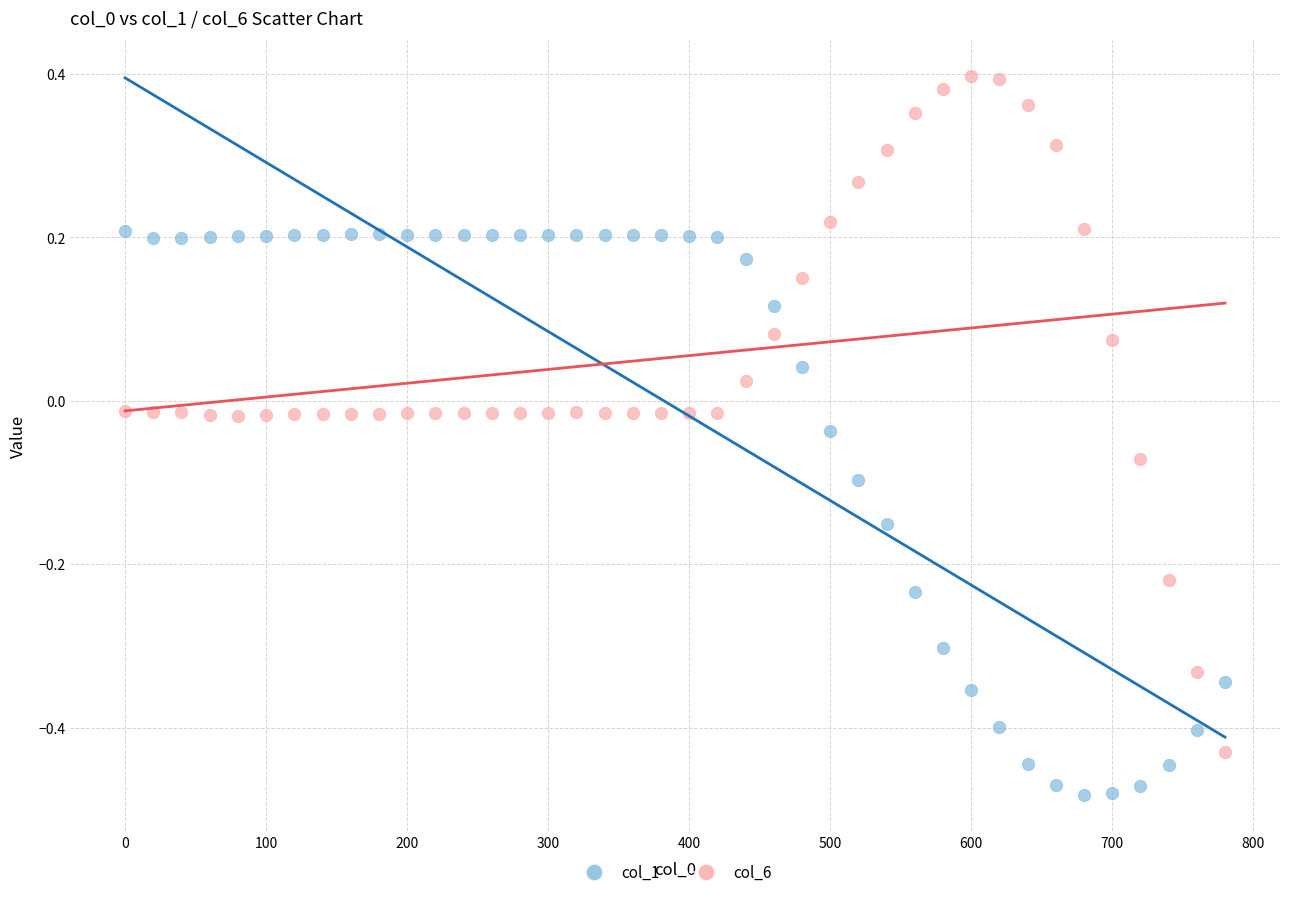

Across all data points, what is the range of Y values (max minus min)?

0.9